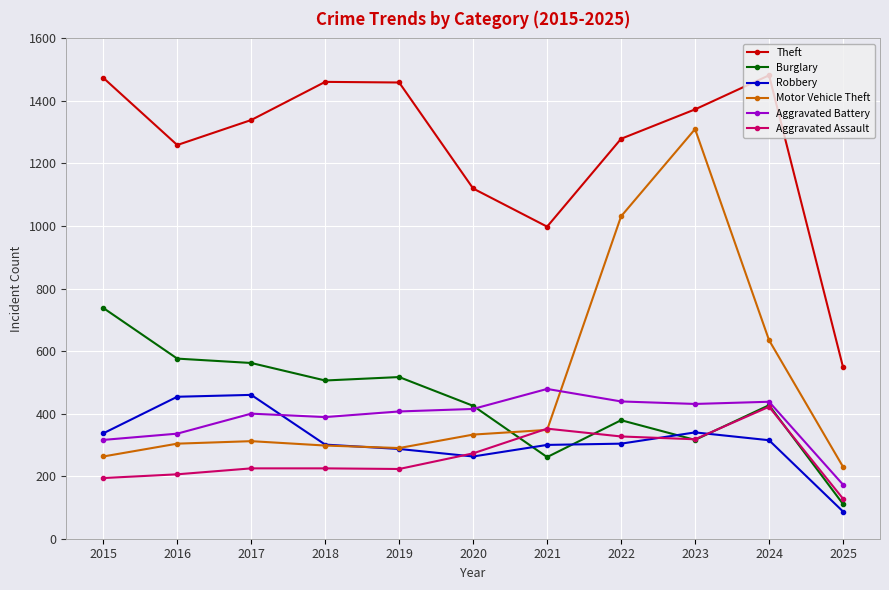

What is the value of the Robbery point at the 6th from the left?

263